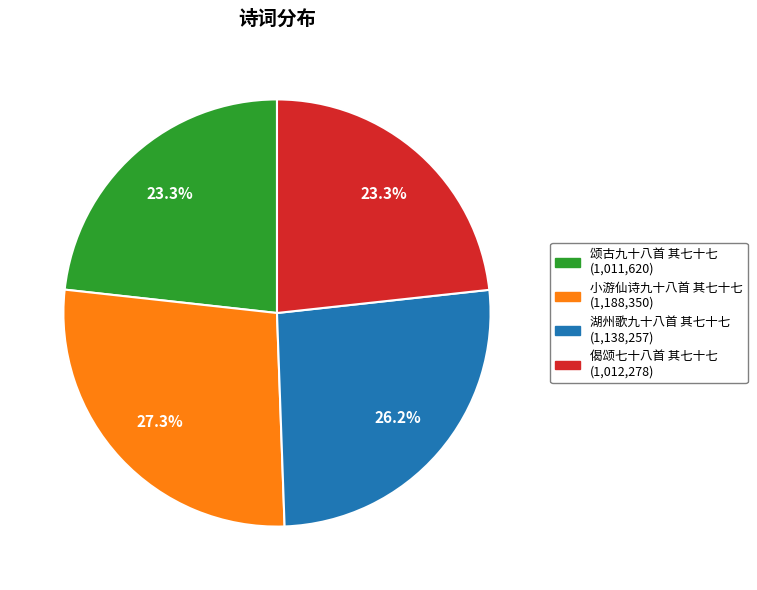

How many slices are in this pie chart?

4